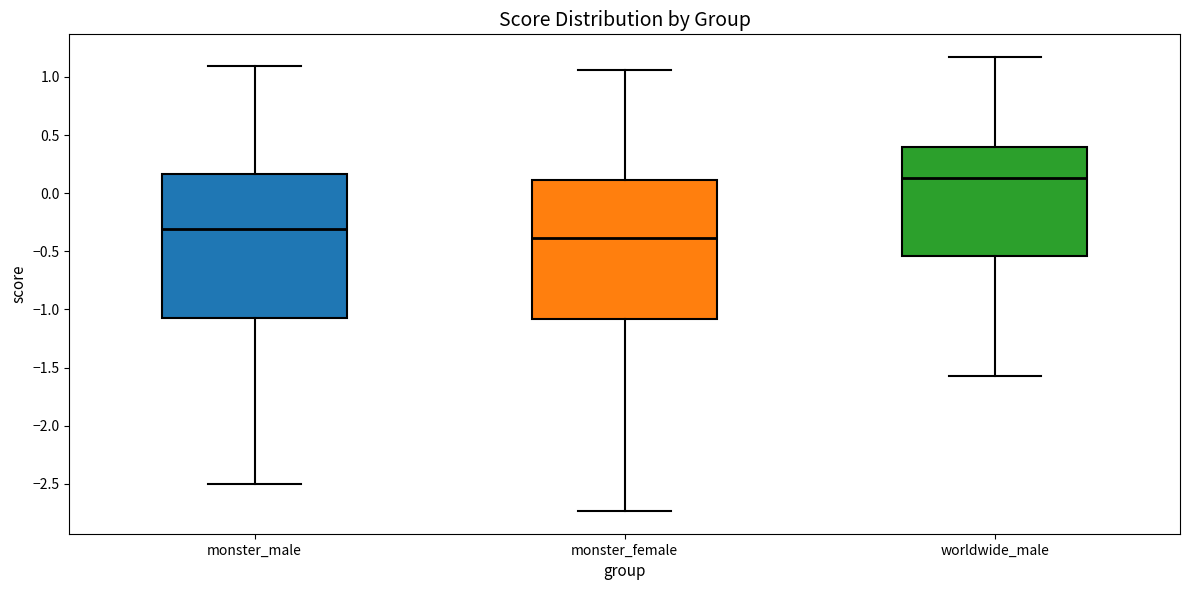

Reading left to right, read every box against the y-axis: the position of its median line, the range the box covers, and the ends of its whiskers. The values are not printed on the chart, so give them approximately, as read against the axis.

monster_male: median -0.30, box -1.05 to 0.15, whiskers -2.50 to 1.10
monster_female: median -0.40, box -1.10 to 0.10, whiskers -2.75 to 1.05
worldwide_male: median 0.15, box -0.55 to 0.40, whiskers -1.60 to 1.15